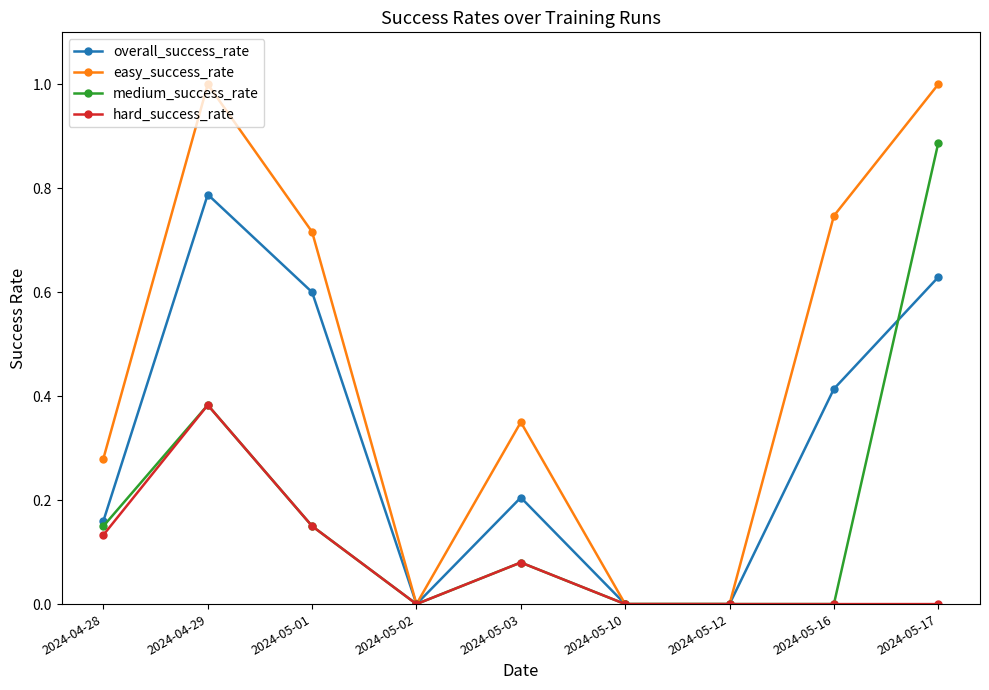

What is the label of the 5th point from the right?

2024-05-03